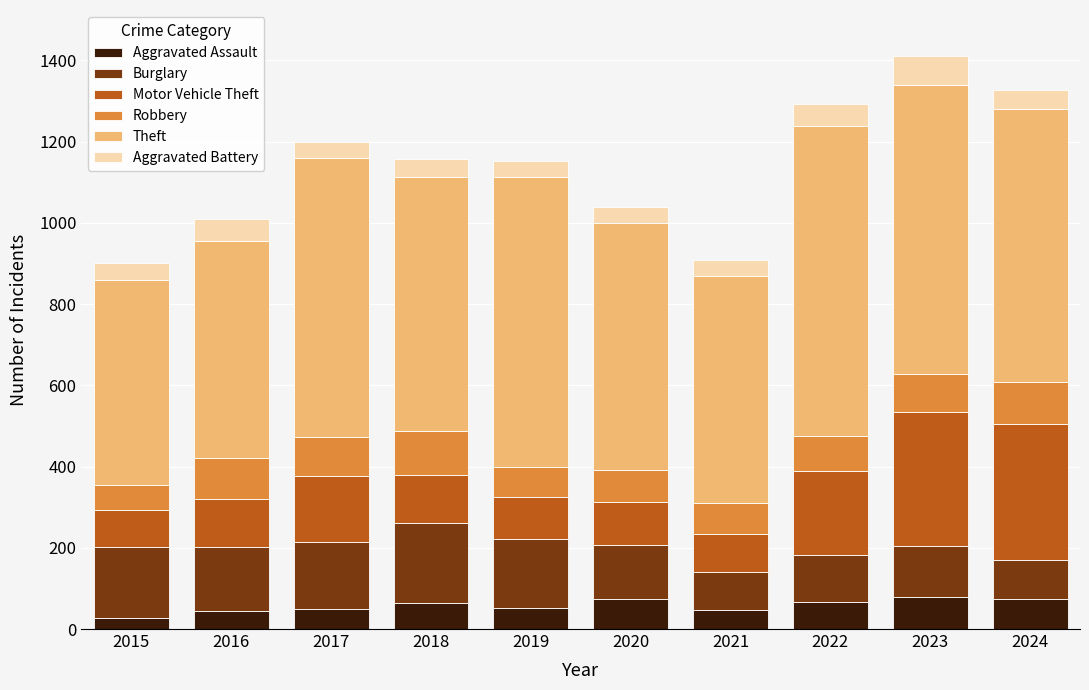

What is the difference between the maximum and second lowest values in the Aggravated Assault series?

35